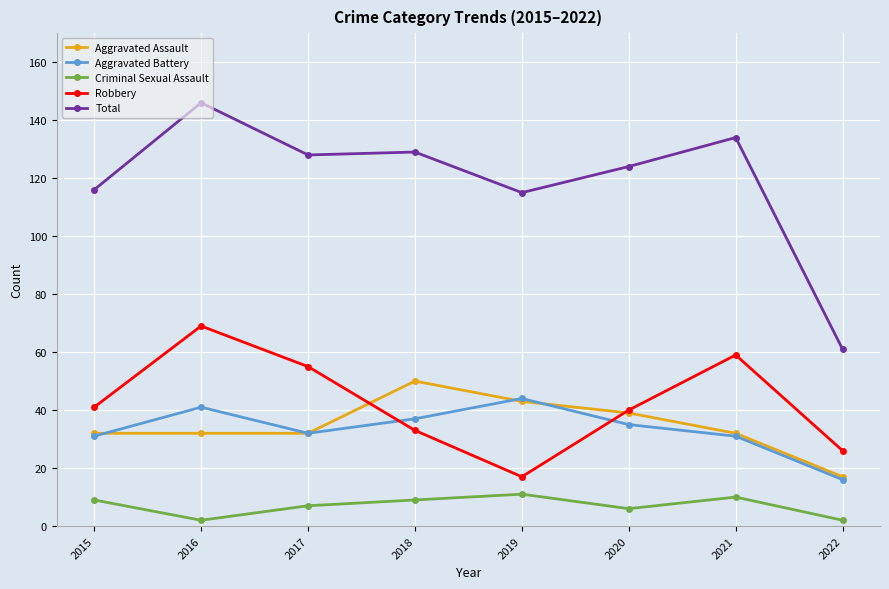

How many data points does each series have?

8